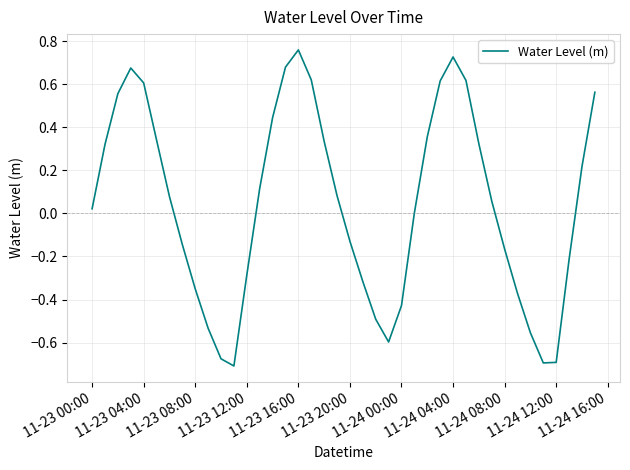

What is the difference between the maximum and minimum values?

1.5